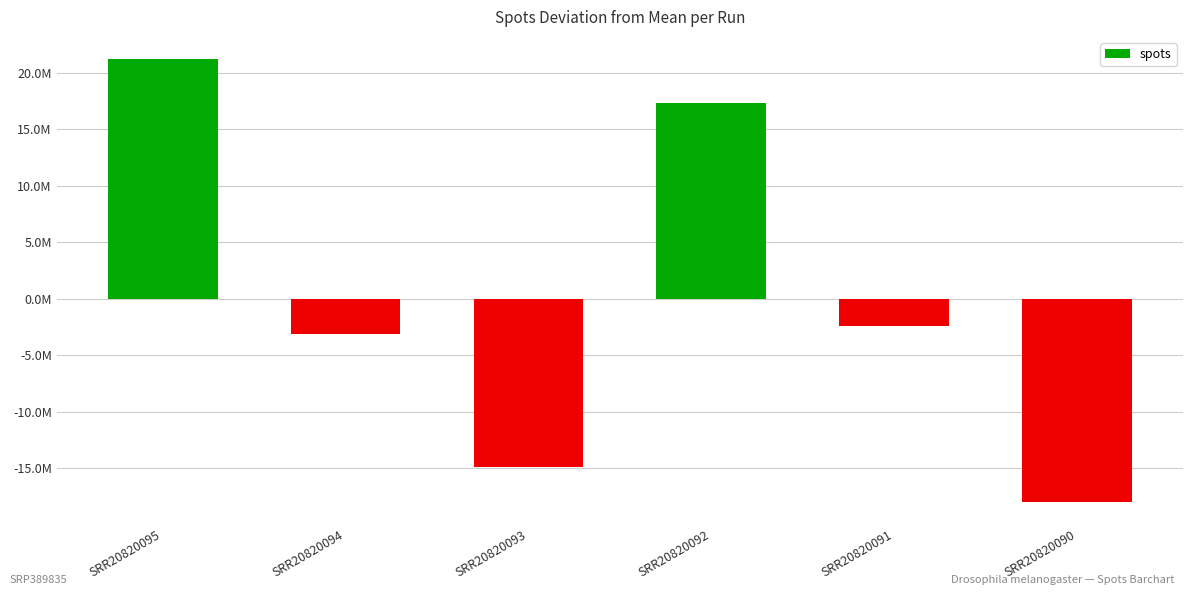

The value at SRR20820090 is -18032366.7. True or false?

True